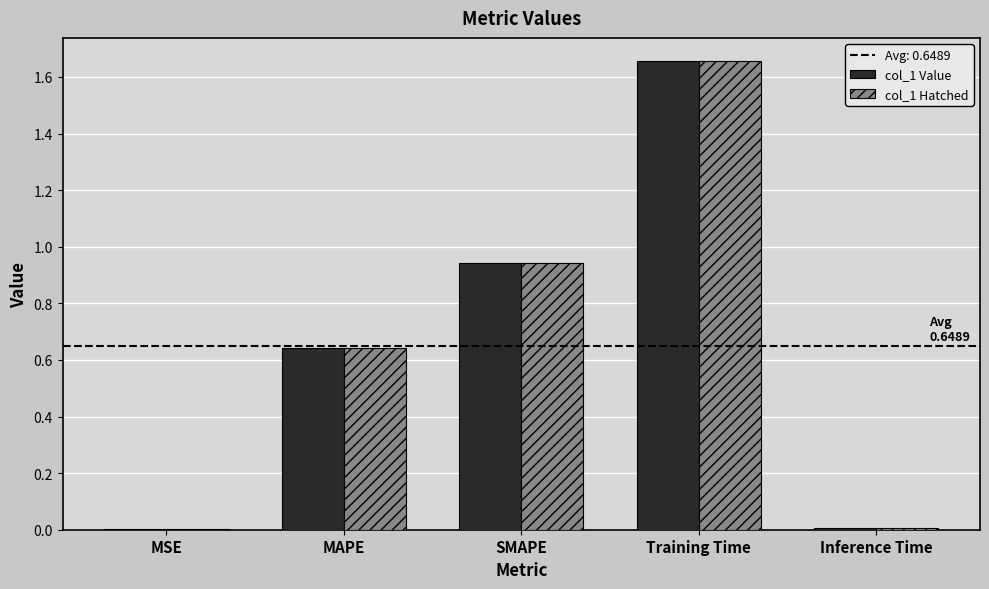

What is the sum of all col_1 Hatched values?

3.2